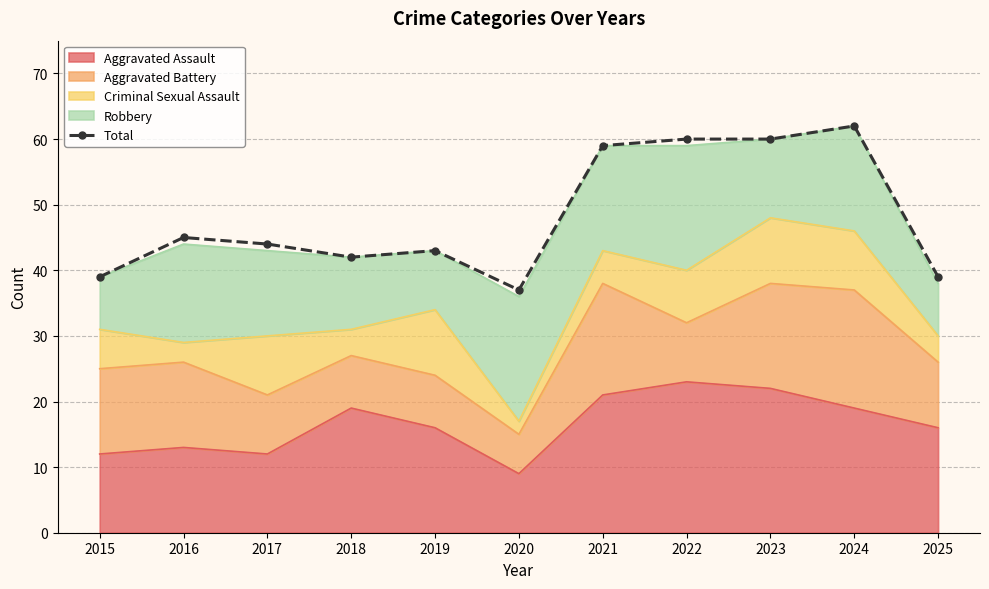

Reading right to left, what are all the values shown in this chart?

39	62	60	60	59	37	43	42	44	45	39